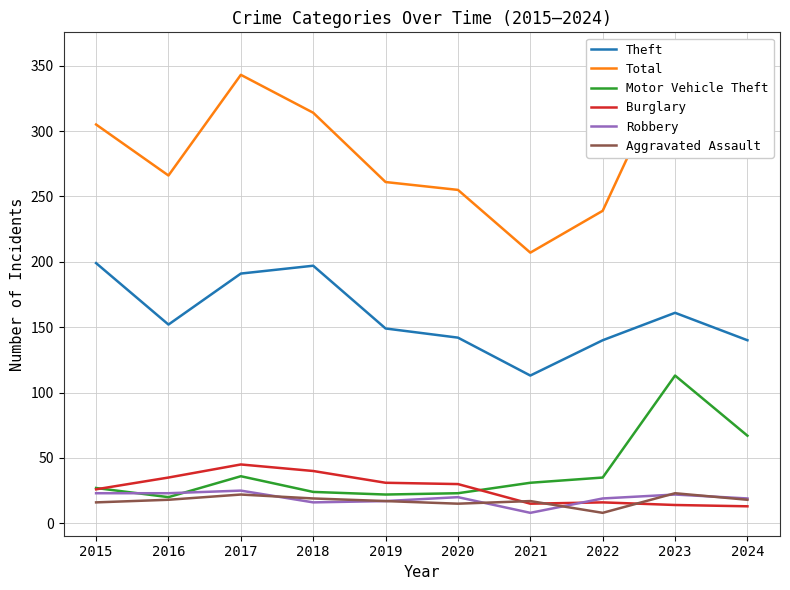

True or false: Robbery has a value of 15 at 2023.

False